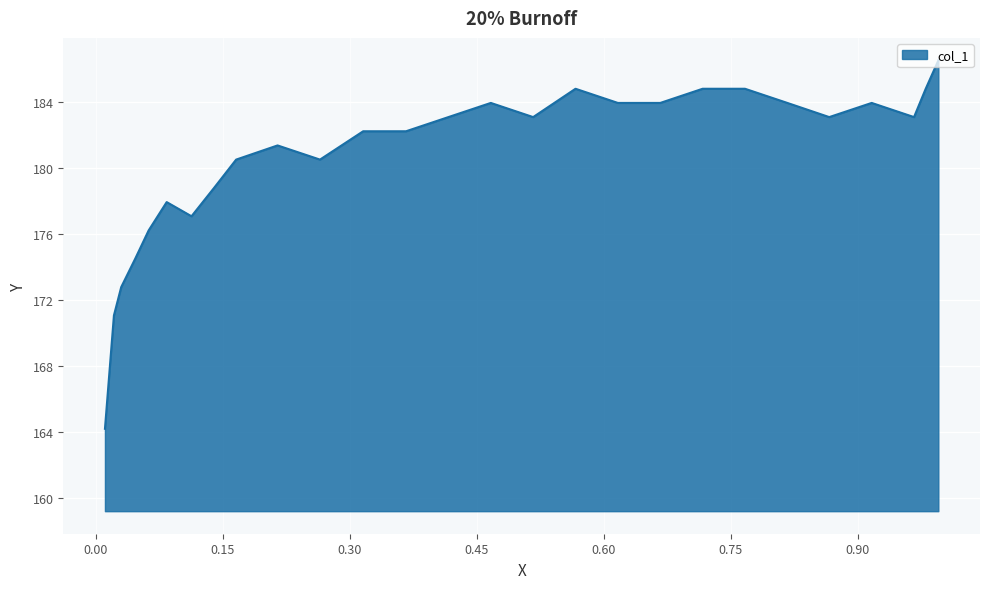

Which has a higher value, 0.166 or 0.9951?

0.9951